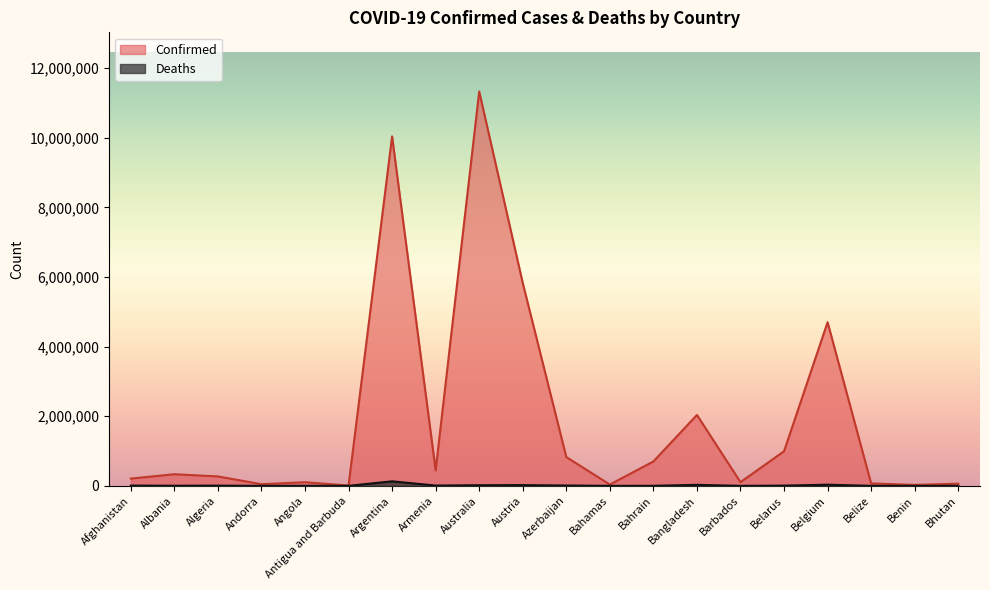

At how many categories does at least one series exceed 1421757?

5